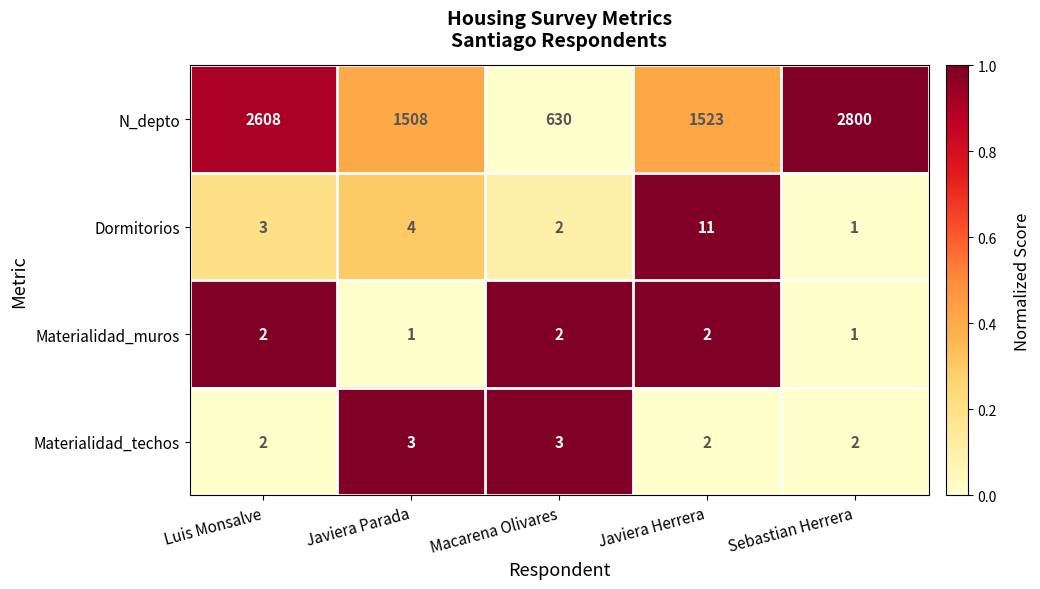

Which series has the widest spread of values?

N_depto